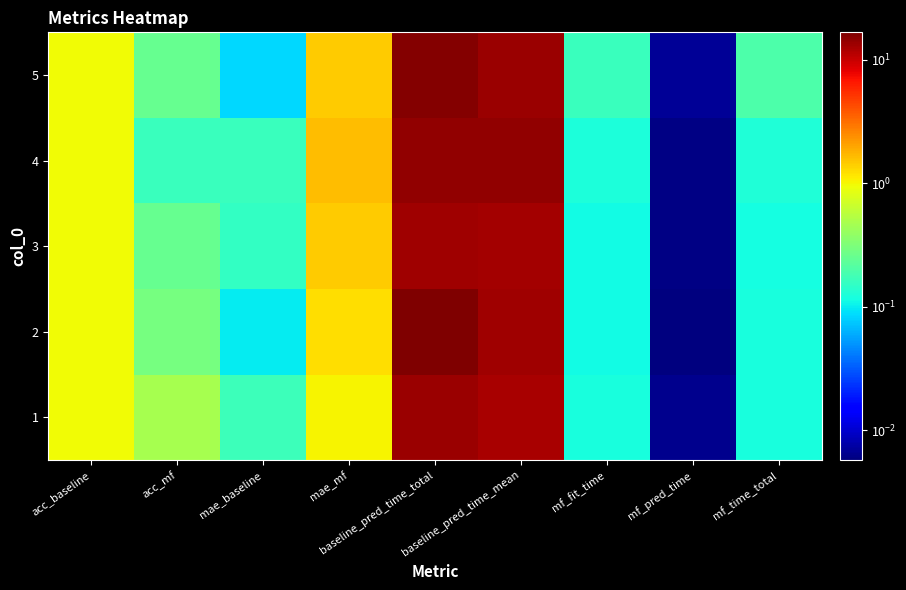

What is the difference between the highest and lowest values at baseline_pred_time_mean?

1.8